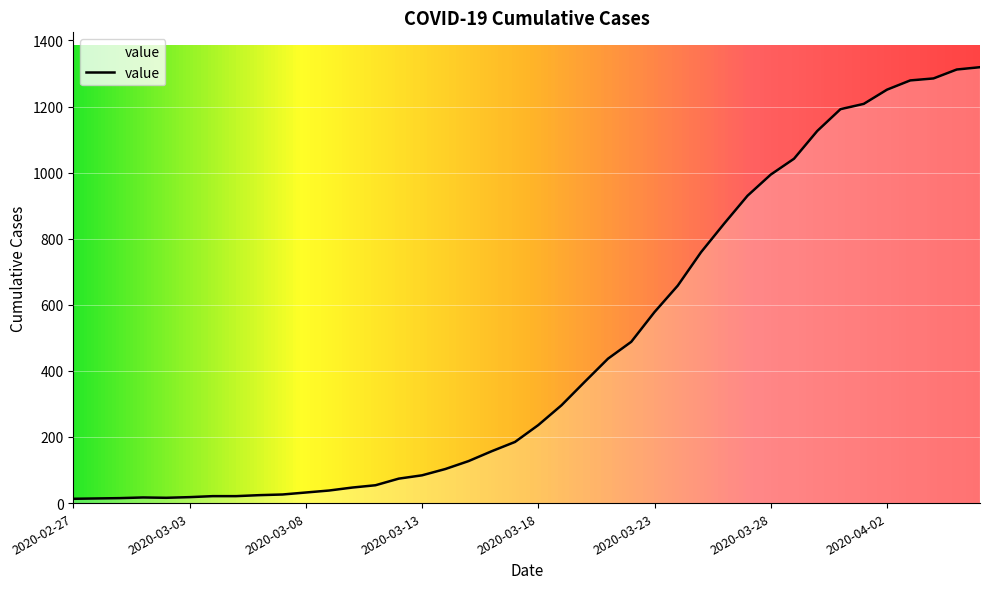

What is the difference between the maximum and minimum values?

1306